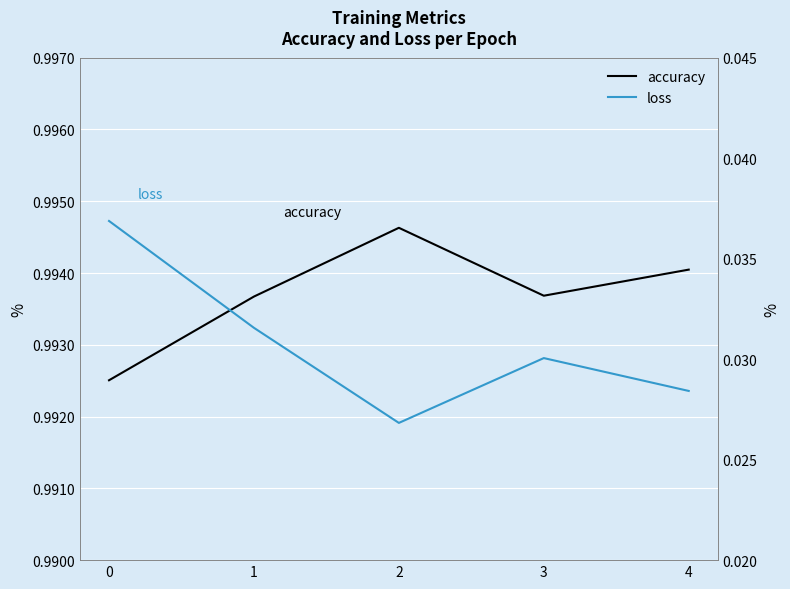

Is it true that loss equals 0.0 at 3?

False